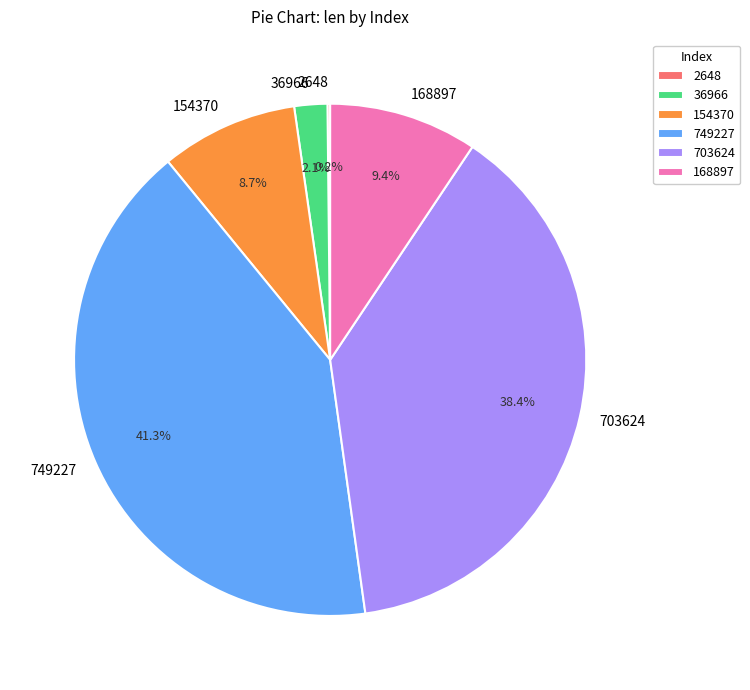

Is there any slice that represents more than half of the pie?

No